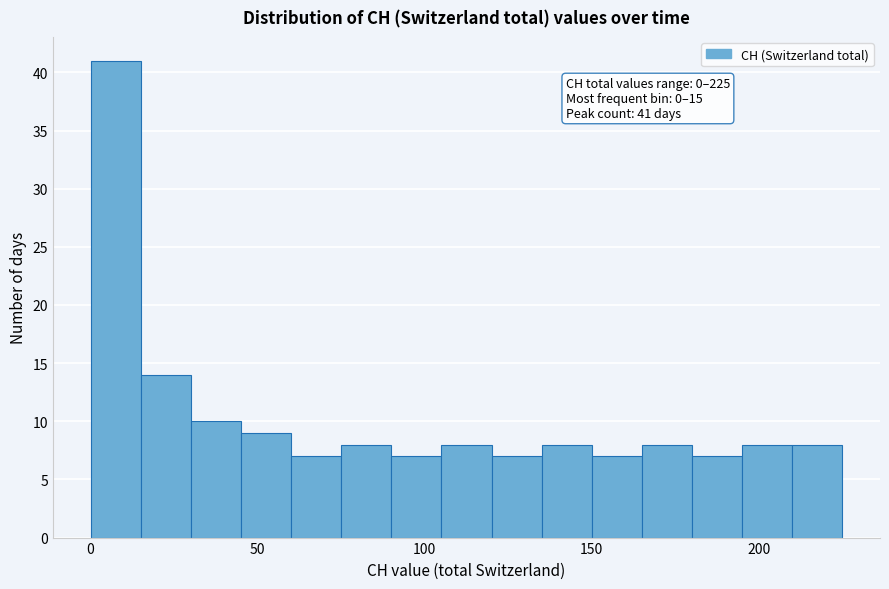

Read against the x-axis, roughly where is the centre of the tallest bar?

10